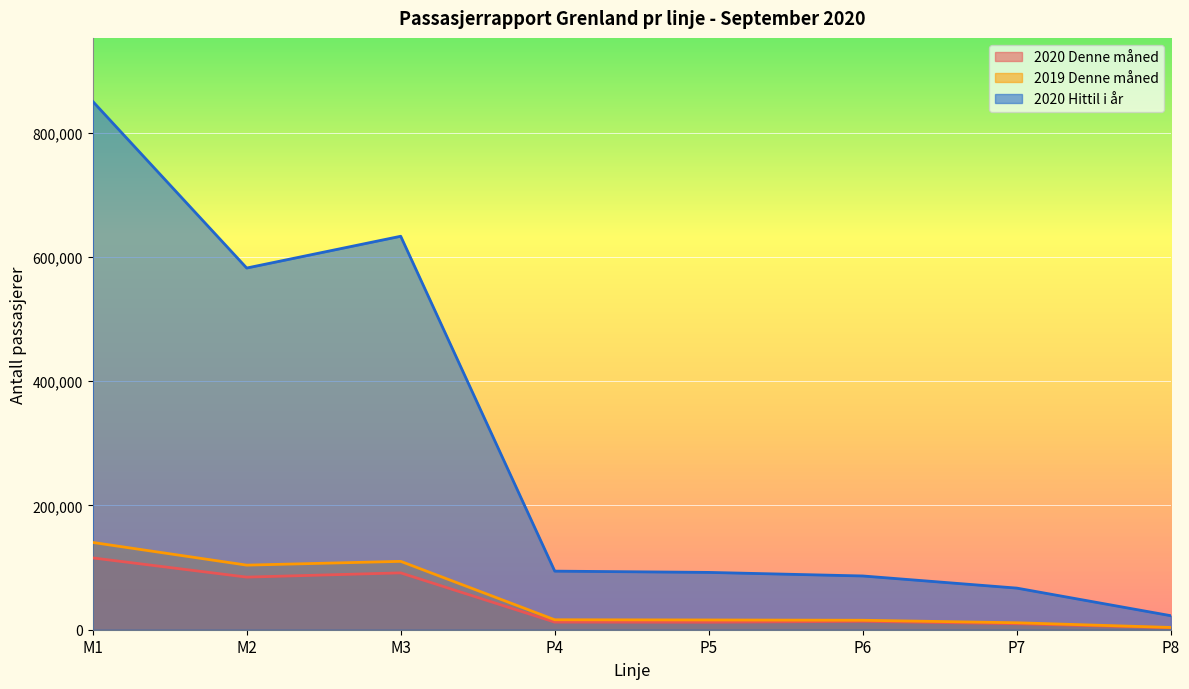

True or false: 2020 Denne måned and 2019 Denne måned cross at least once.

False